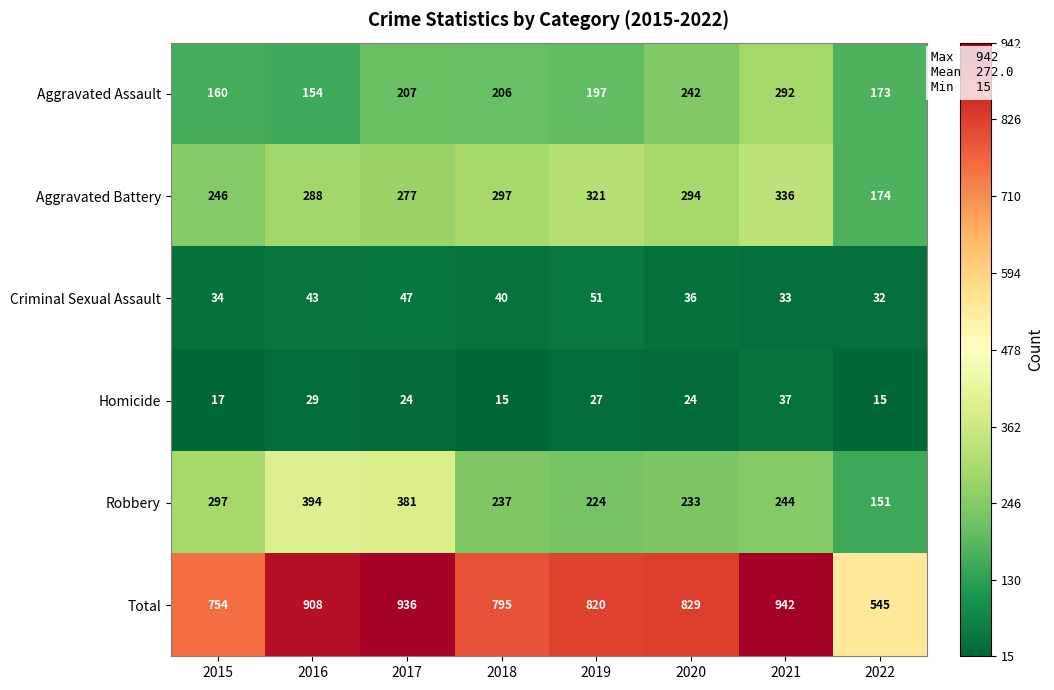

Which series has the largest range (max minus min)?

Total